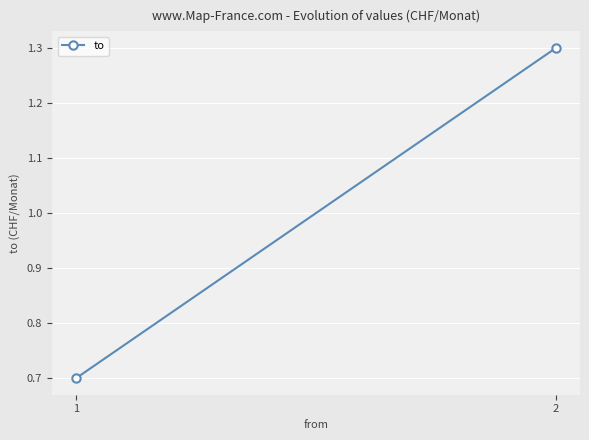

Where does the data first go above 1?

2